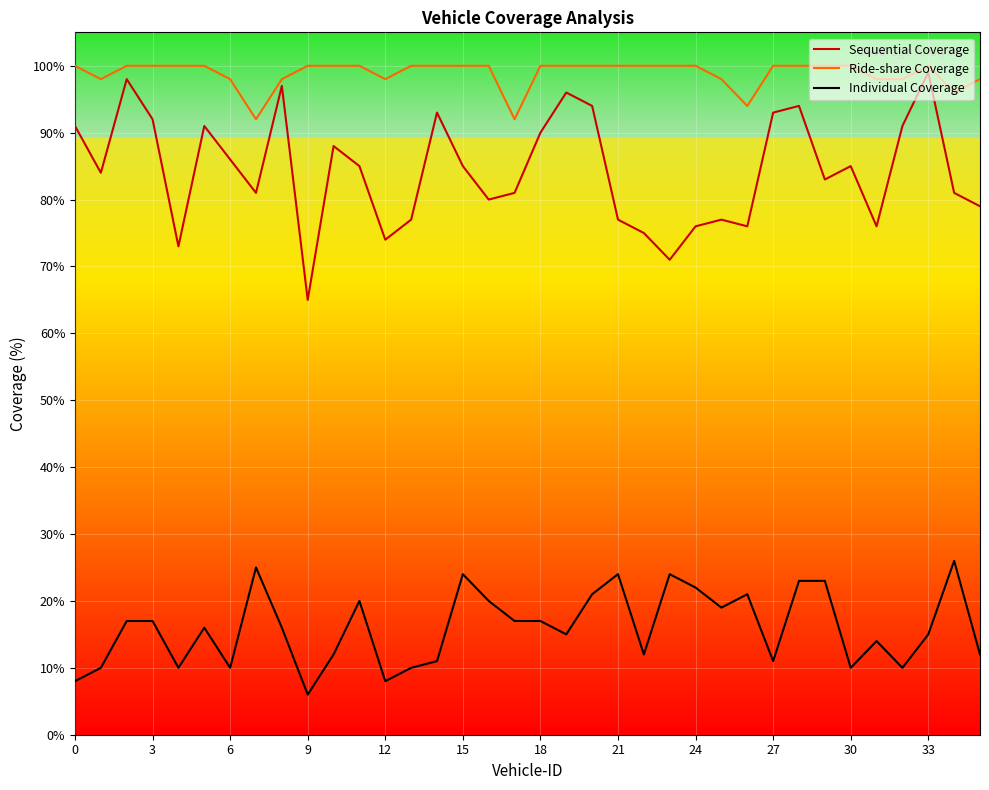

True or false: Sequential Coverage and Individual Coverage intersect in this chart.

False